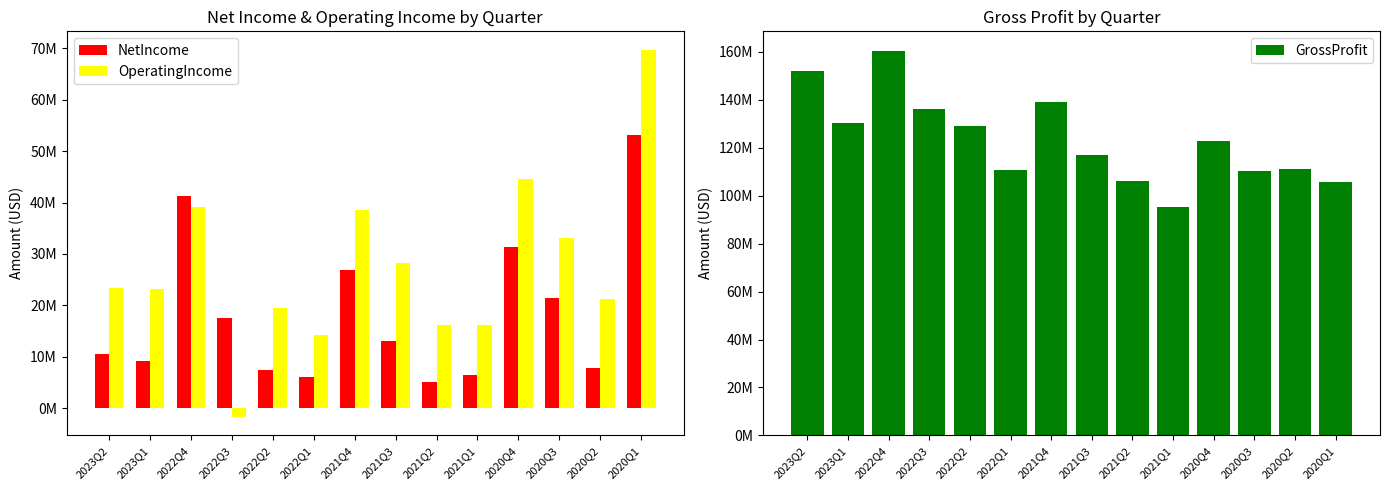

What value does the NetIncome series have at 2020Q4, to the nearest 50?

31308000